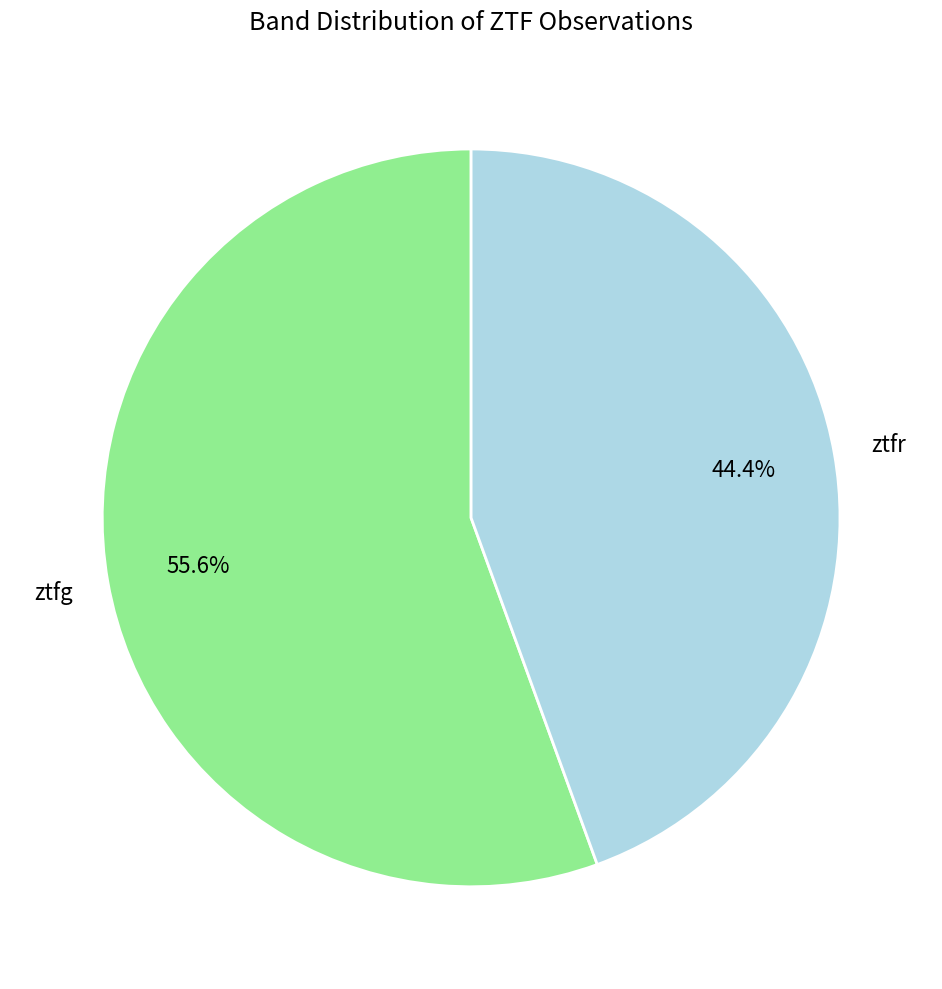

Is there any slice that represents more than half of the pie?

Yes